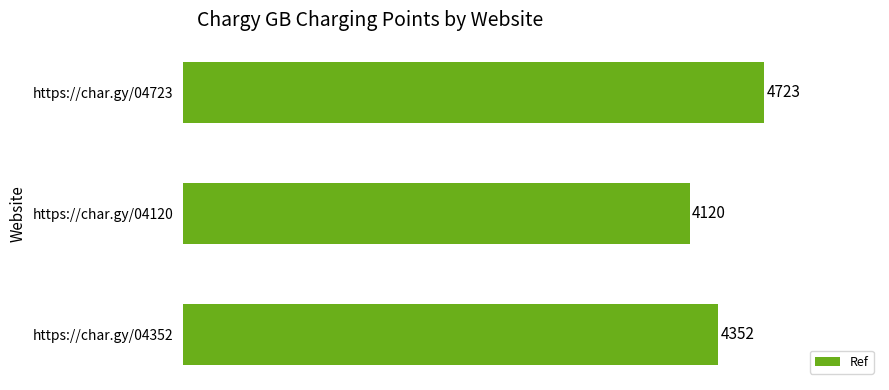

Reading top to bottom, extract all data points from this chart.

4723	4120	4352